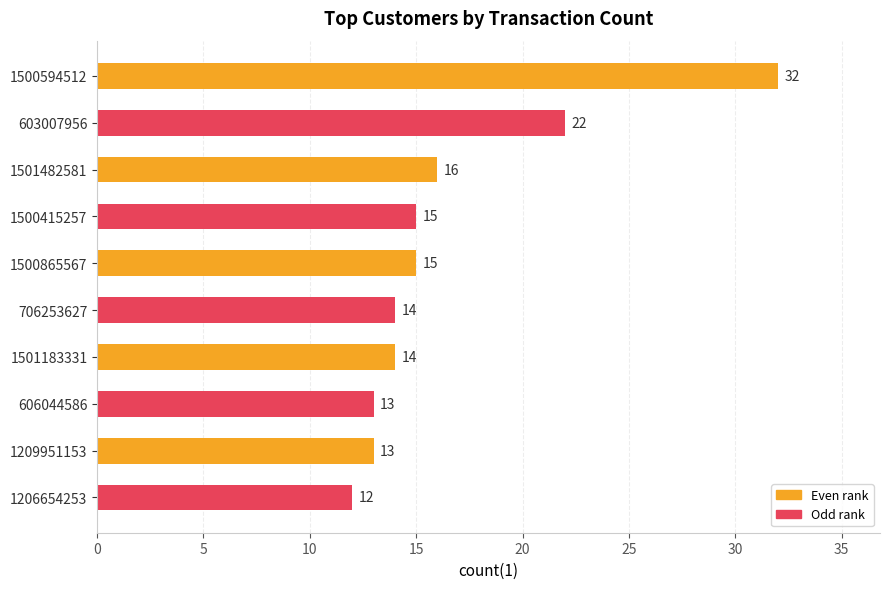

Where is the data nearest to the value 22?

603007956